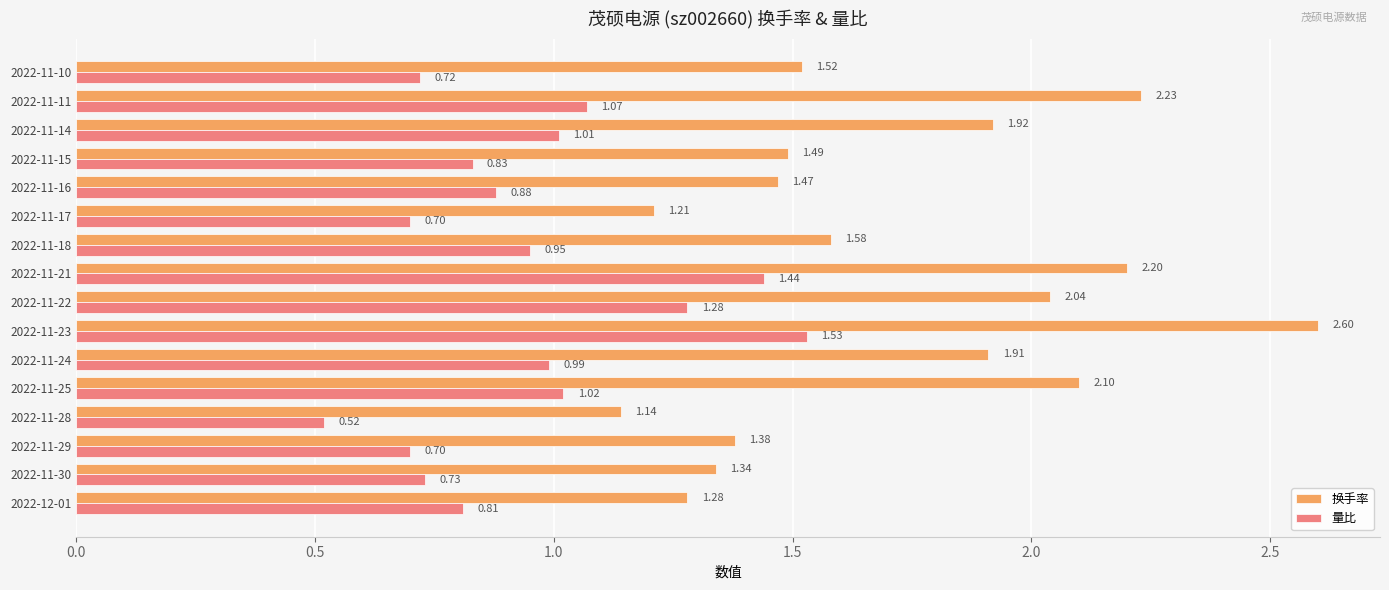

What is the sum of all 量比 values?

15.2